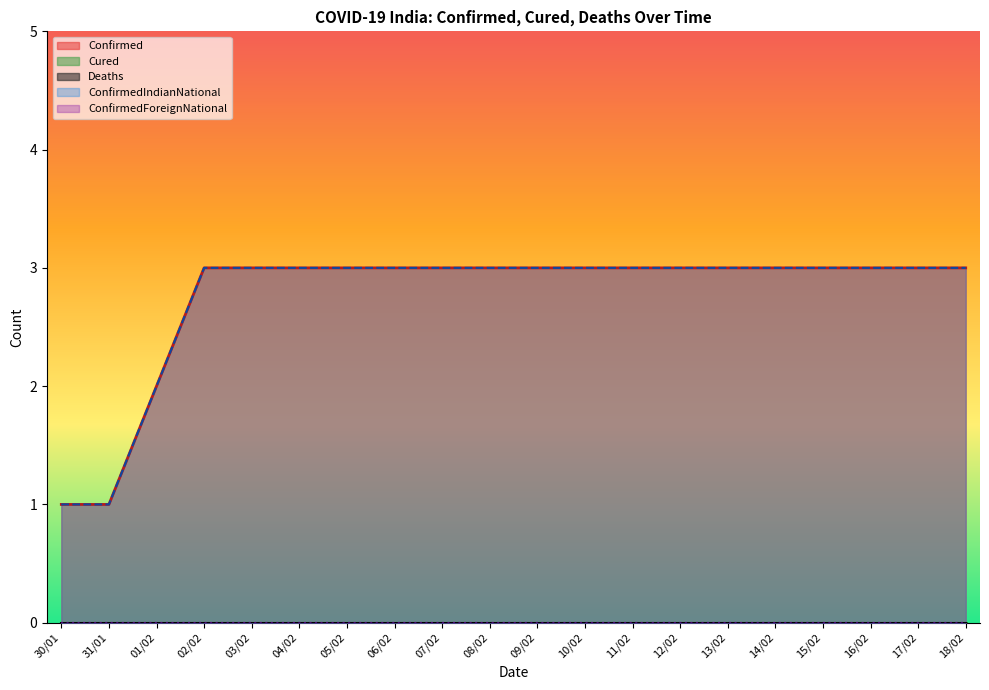

Reading left to right, transcribe all the data shown in this chart.

Confirmed: 1	1	2	3	3	3	3	3	3	3	3	3	3	3	3	3	3	3	3	3
Cured: 0	0	0	0	0	0	0	0	0	0	0	0	0	0	0	0	0	0	0	0
Deaths: 0	0	0	0	0	0	0	0	0	0	0	0	0	0	0	0	0	0	0	0
ConfirmedIndianNational: 1	1	2	3	3	3	3	3	3	3	3	3	3	3	3	3	3	3	3	3
ConfirmedForeignNational: 0	0	0	0	0	0	0	0	0	0	0	0	0	0	0	0	0	0	0	0